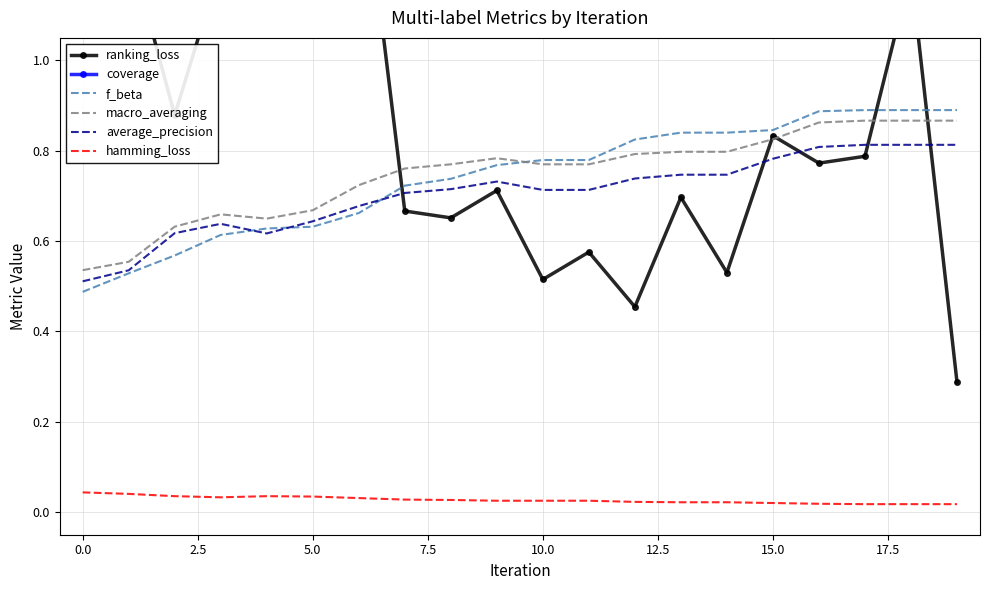

True or false: f_beta and hamming_loss intersect in this chart.

False